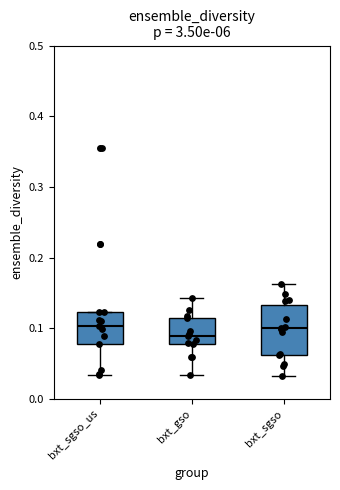

Reading left to right, transcribe this box plot: for each box, give where its median line is, the range the box spans, and where its two whiskers end, as read against the y-axis. The values are not printed on the chart, so give them approximately, as read against the axis.

bxt_sgso_us: median 0.10, box 0.08 to 0.12, whiskers 0.03 to 0.12
bxt_gso: median 0.09, box 0.08 to 0.11, whiskers 0.03 to 0.14
bxt_sgso: median 0.10, box 0.06 to 0.13, whiskers 0.03 to 0.16